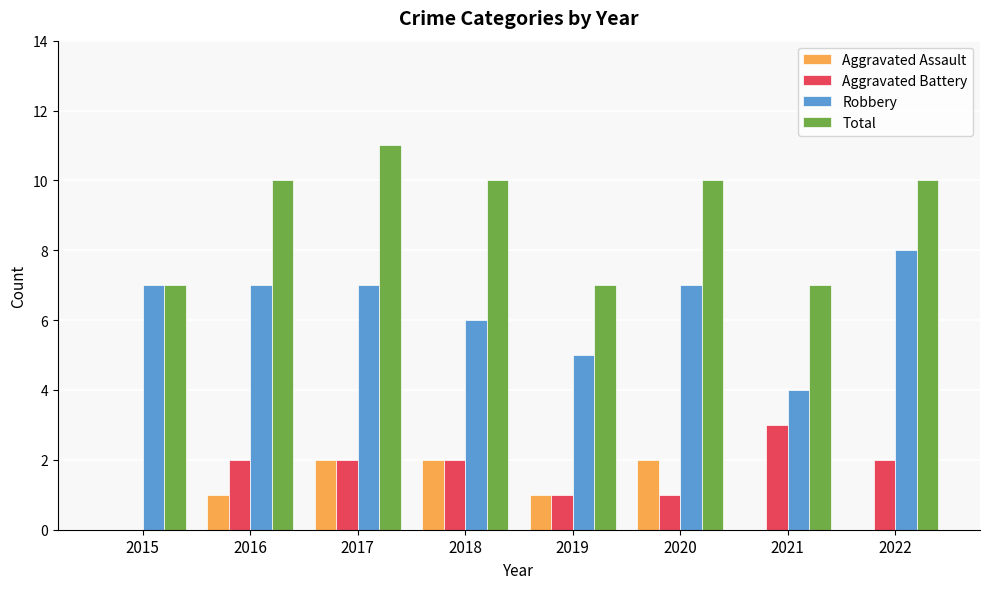

What is the spread (max minus min) of values at 2017?

9